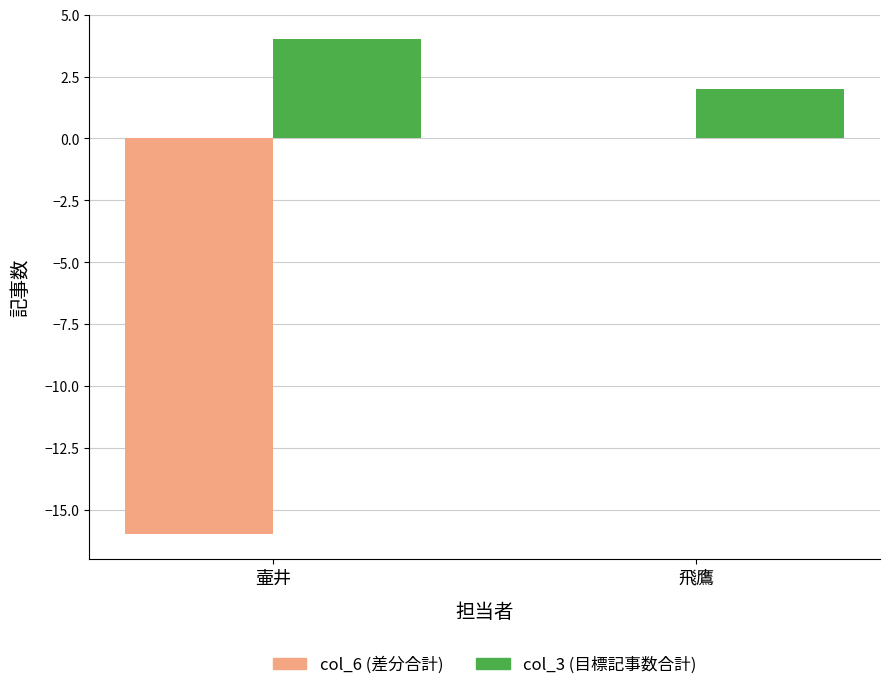

At which label does col_3 (目標記事数合計) reach its peak?

壷井